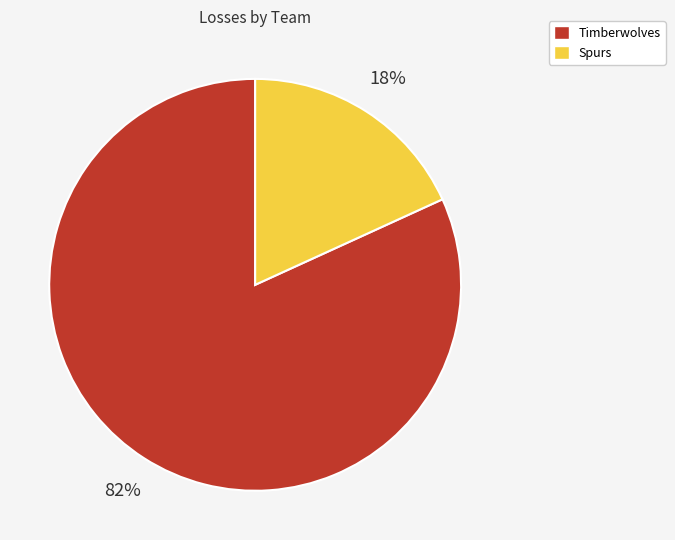

To the nearest percent, what portion does Spurs represent?

18%